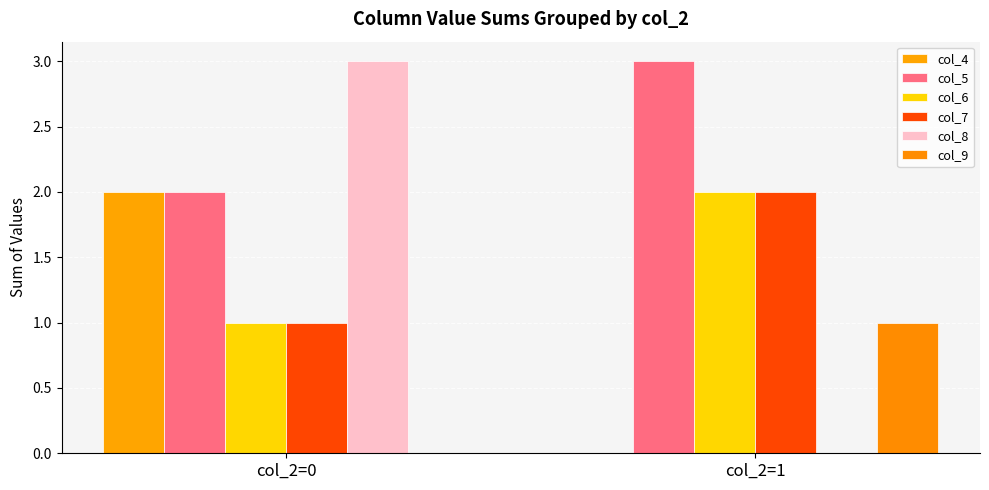

True or false: col_9 has a value of 1 at col_2=0.

False